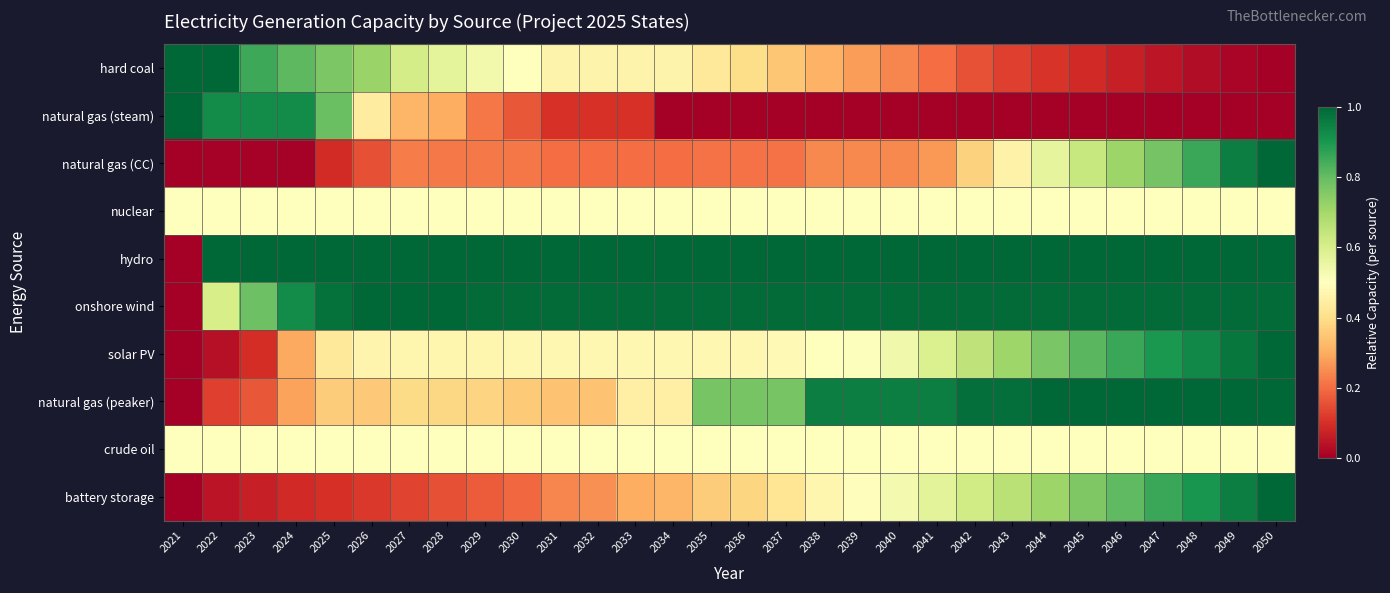

How many categories are shown in the chart?

30